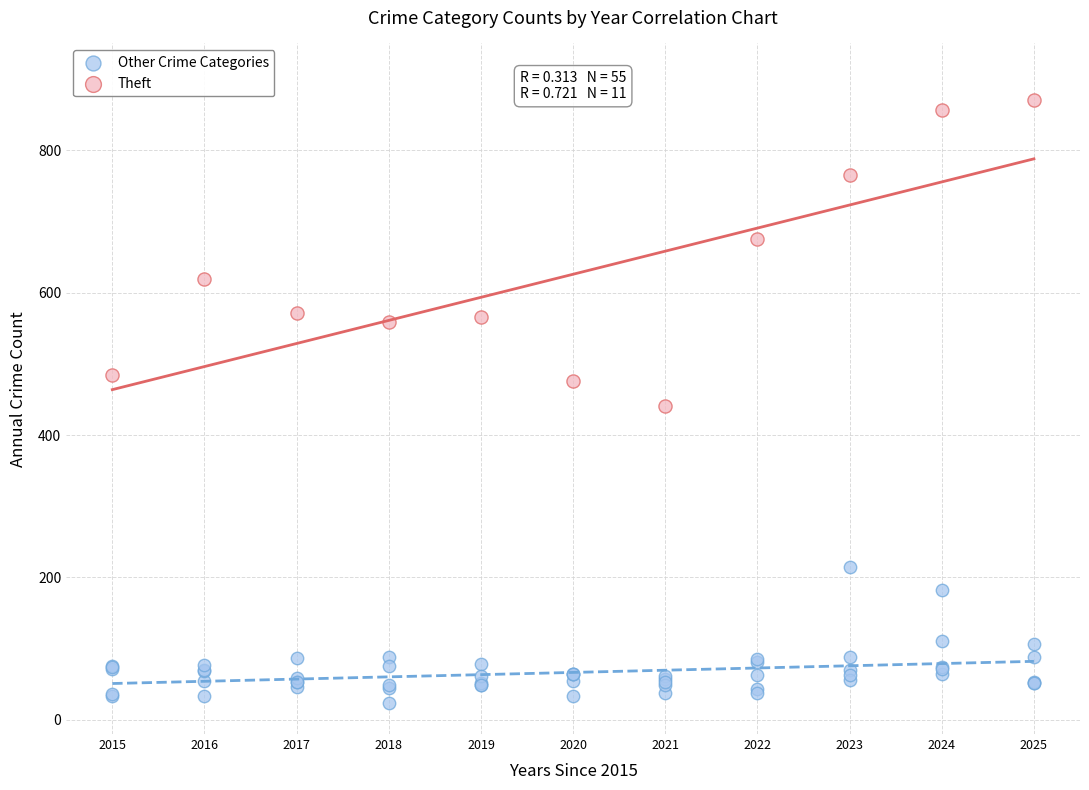

Which series reaches the maximum Y coordinate?

Theft